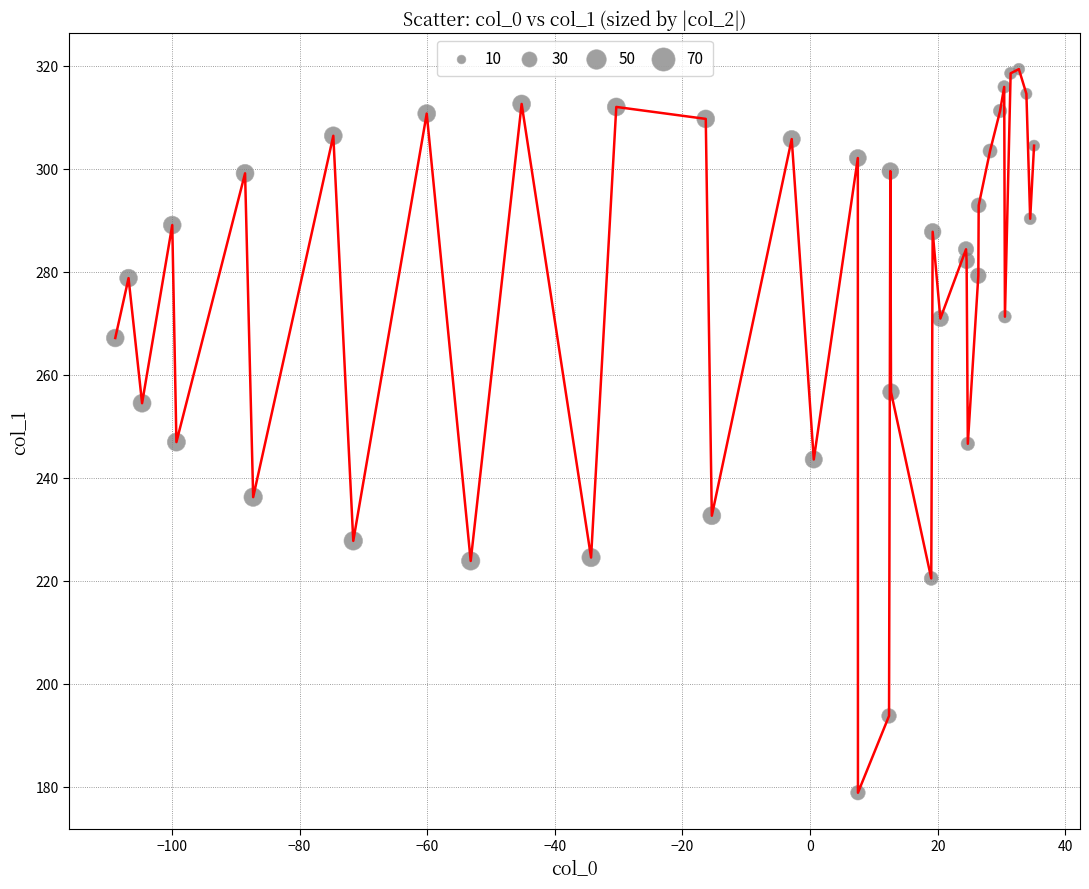

What is the greatest value displayed?

319.3